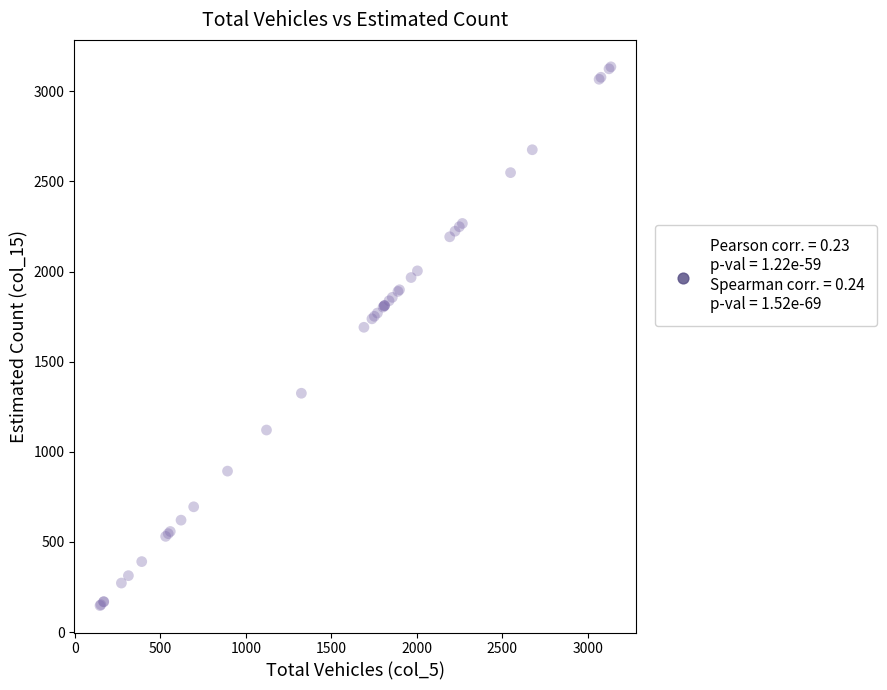

What Y value in the scatter plot is closest to 1641?

1691